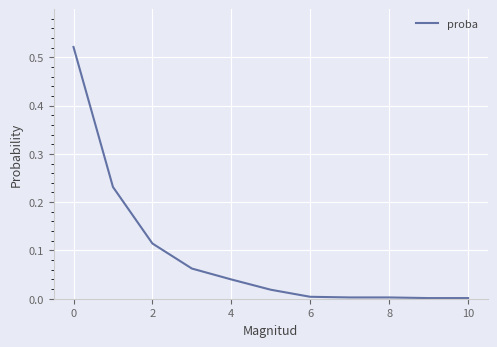

What is the label of the 9th point from the left?

8